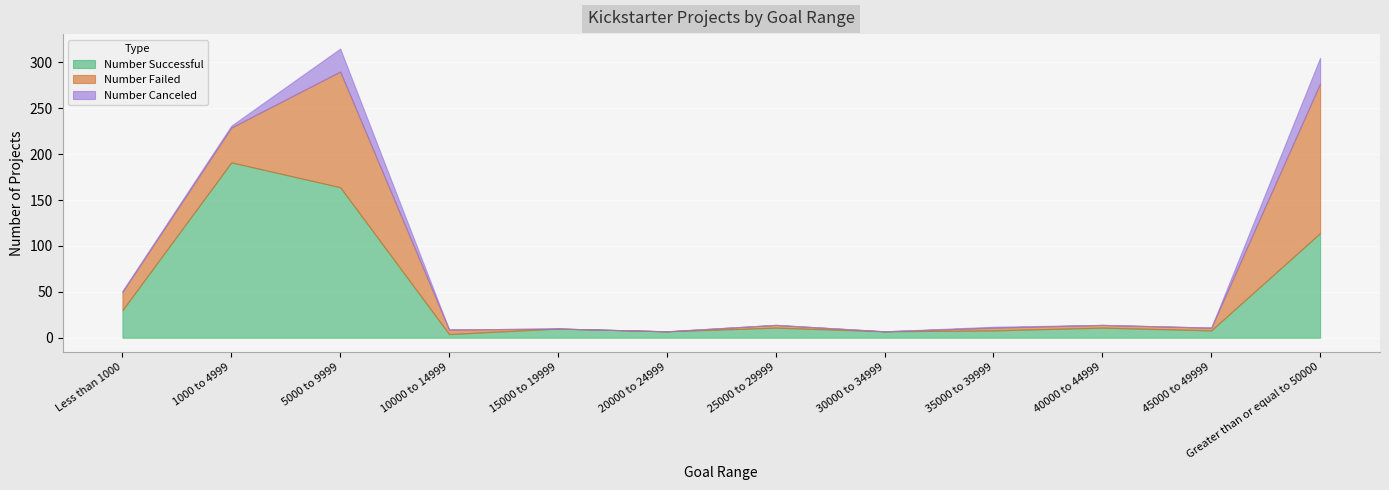

What is the sum of all Number Successful values?

565